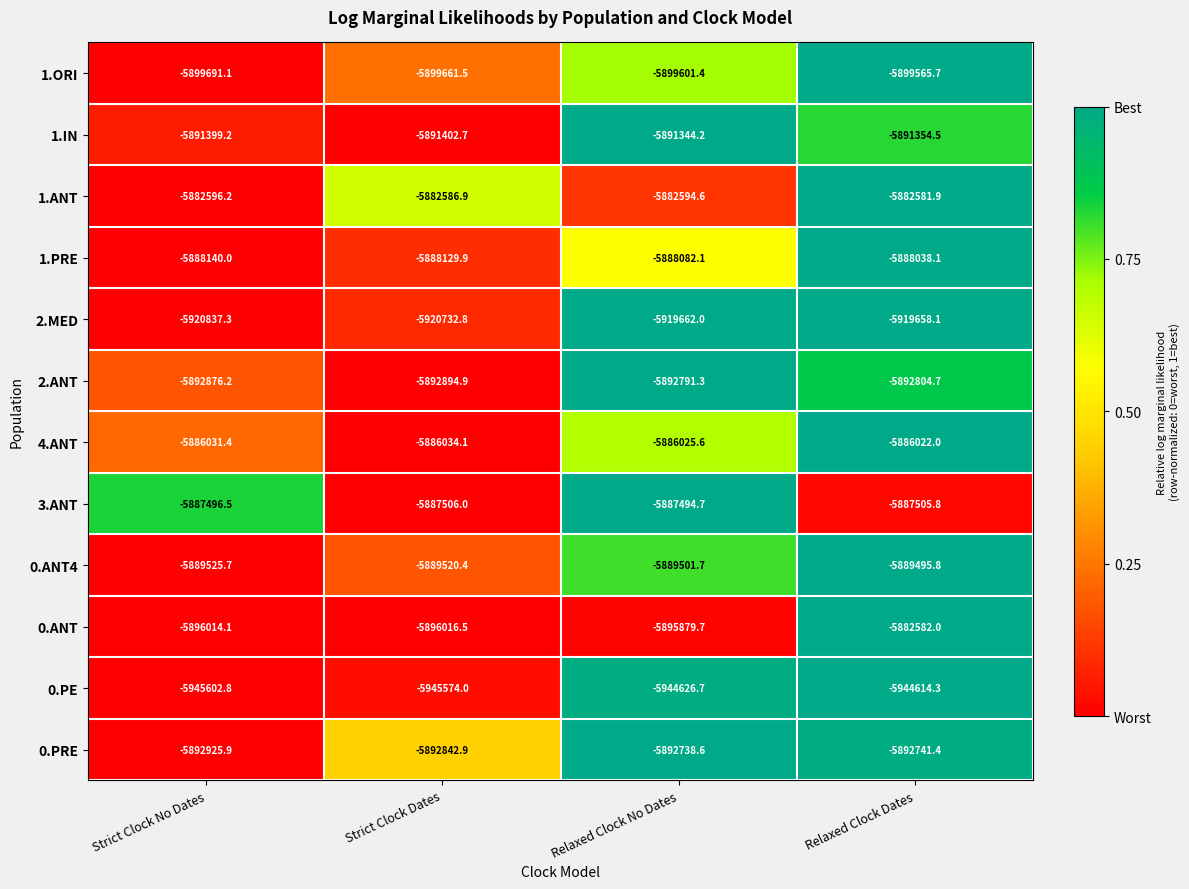

Which label corresponds to the smallest value in the chart?

Strict Clock No Dates